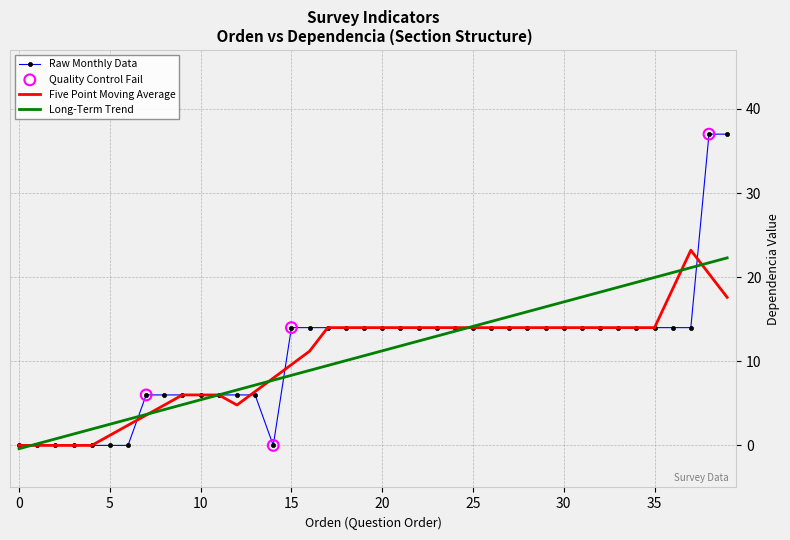

Which series has the largest range (max minus min)?

Raw Monthly Data